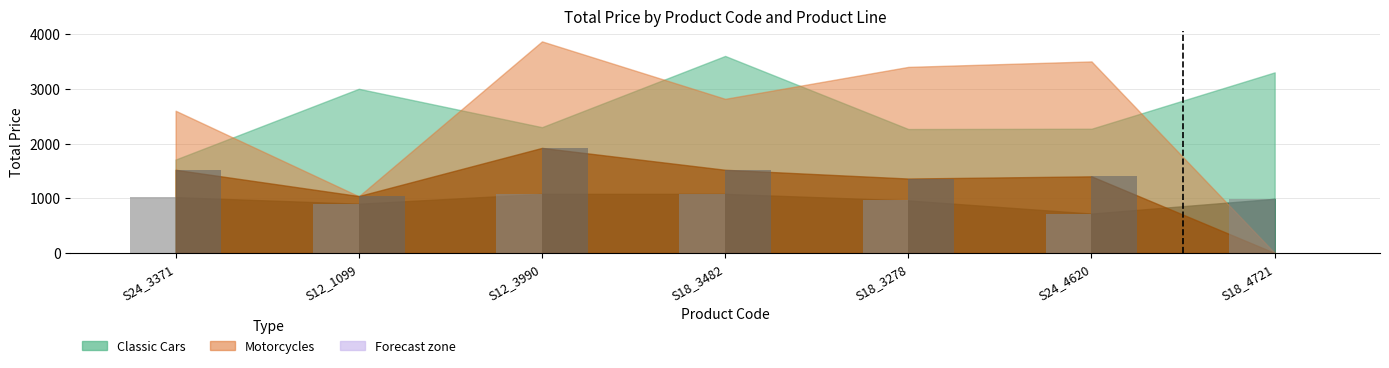

At which category does the chart reach its peak across all series?

S12_3990